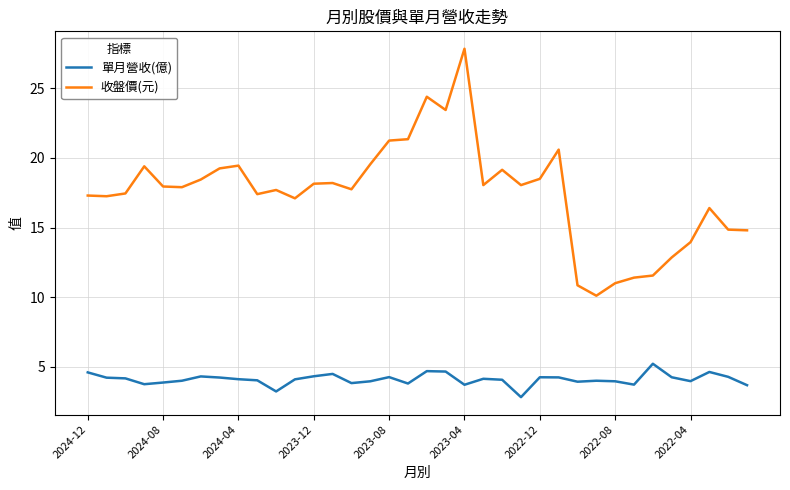

True or false: 單月營收(億) and 收盤價(元) cross at least once.

False